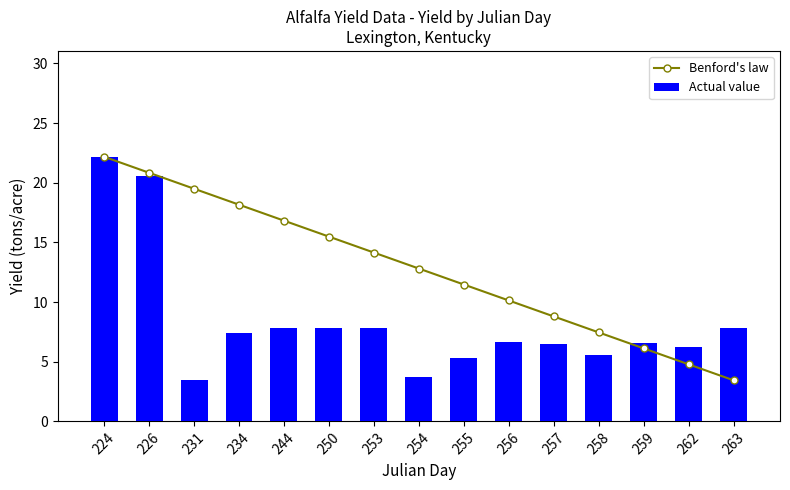

What value does the Benford's law series have at 259?

6.1